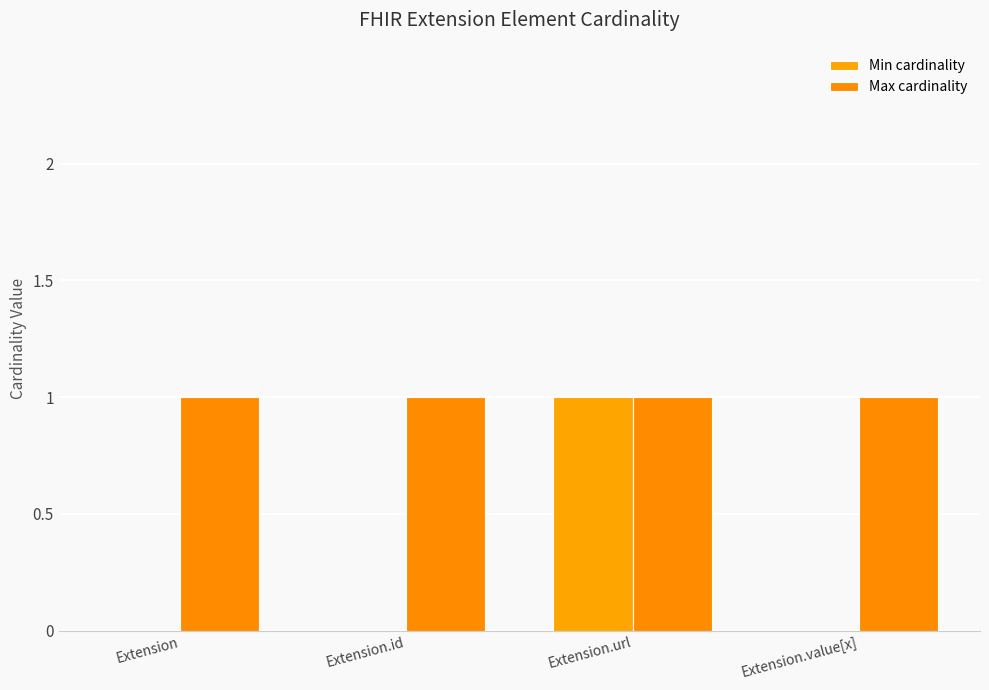

What is the total value across all series at Extension?

1